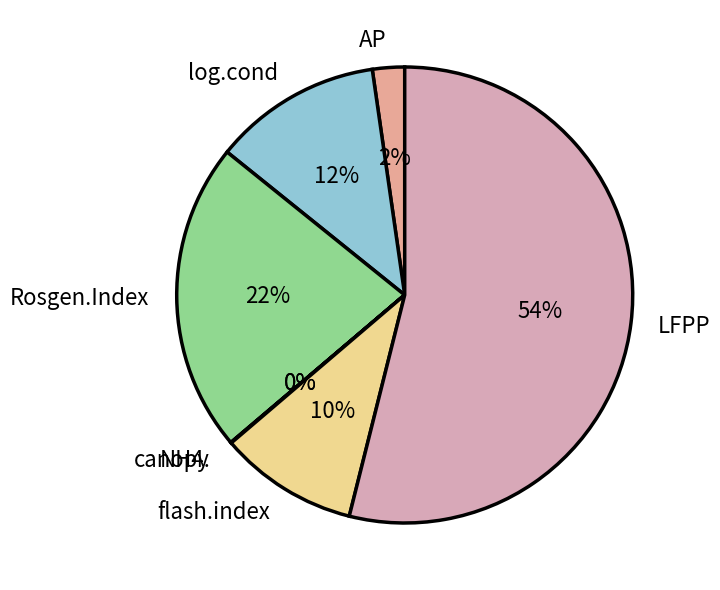

Which has a higher value, flash.index or log.cond?

log.cond